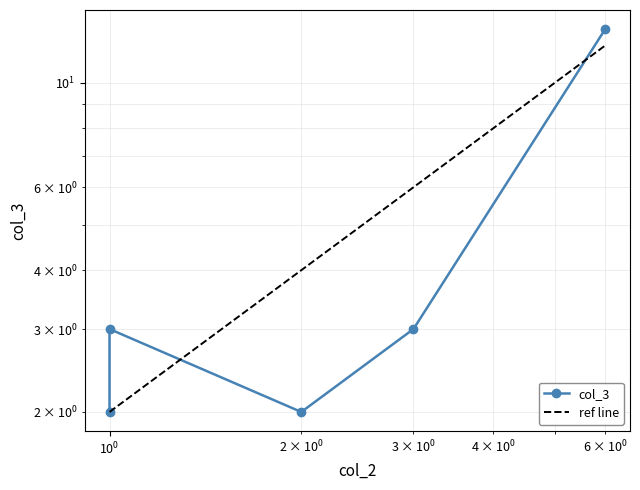

List the series in order of their peak value, lowest first.

ref line, col_3